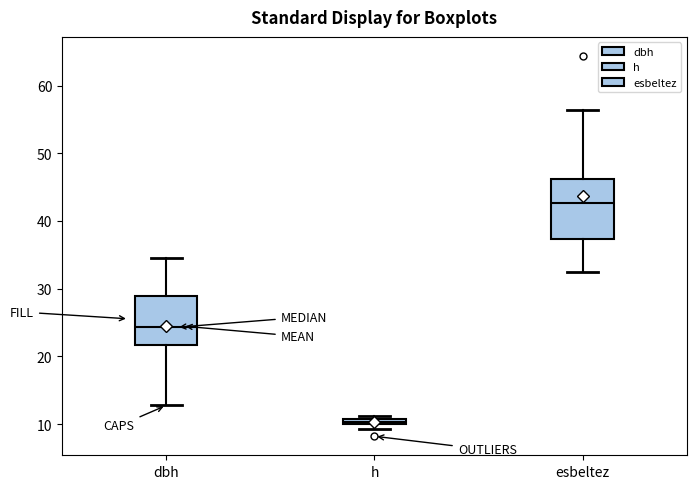

Which box's median line is the lowest?

h